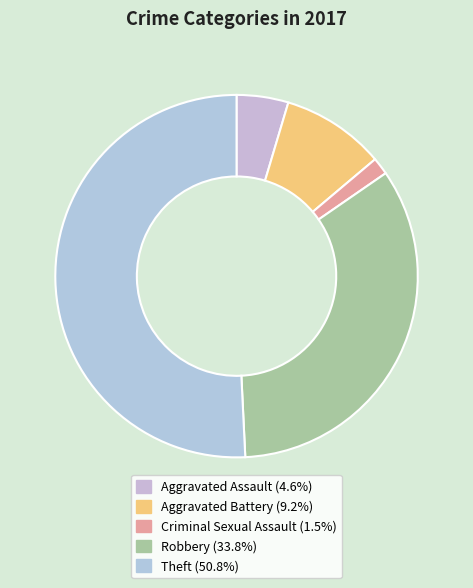

True or false: Robbery accounts for 34% of the total.

True